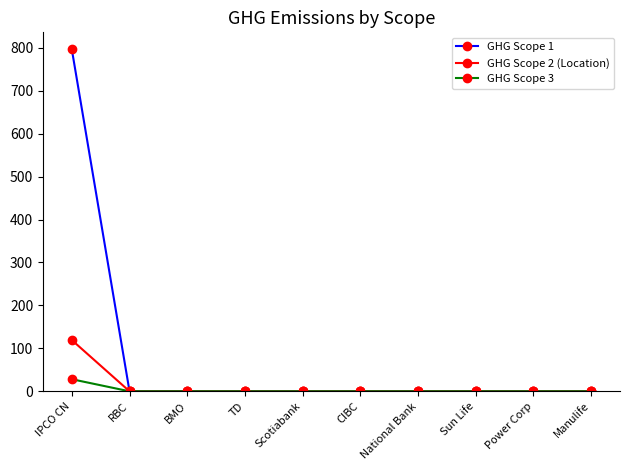

Rank the series by their maximum value, from highest to lowest.

GHG Scope 1, GHG Scope 2 (Location), GHG Scope 3